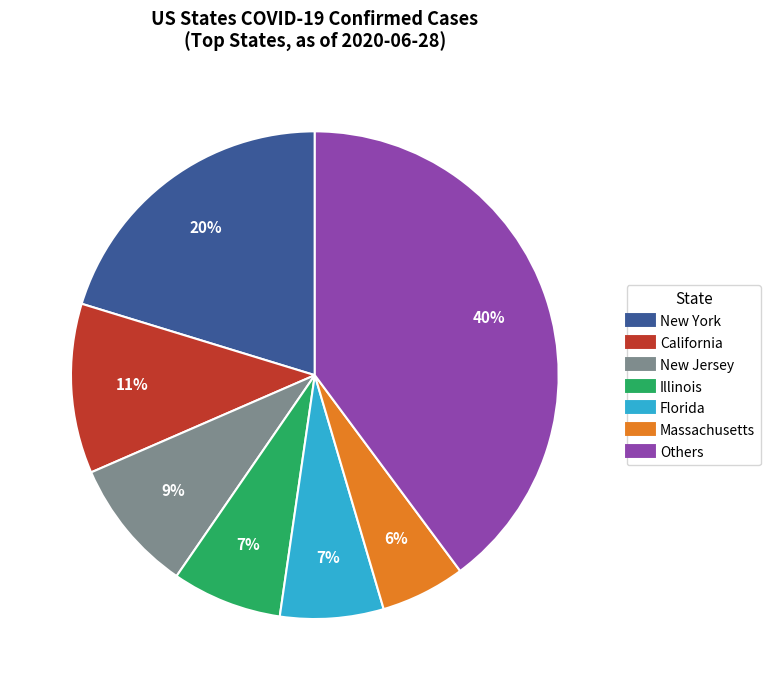

To the nearest percent, what is the average slice percentage?

14%